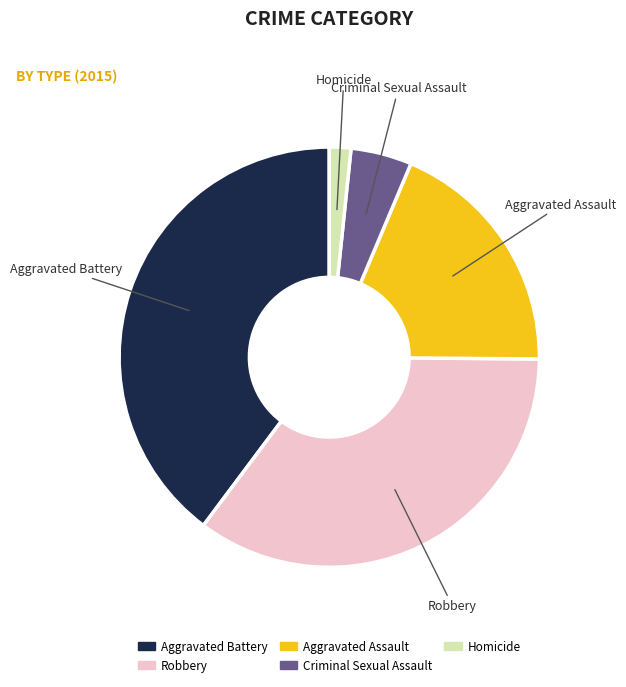

Does any single category account for the majority?

No